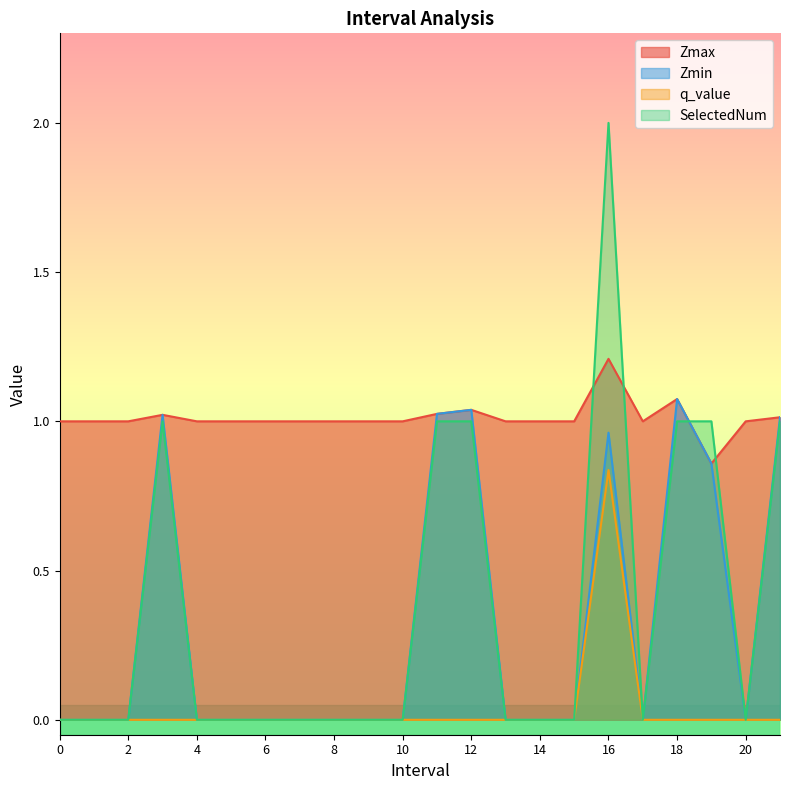

Rank the series at 1 from highest to lowest value.

Zmax, Zmin, q_value, SelectedNum